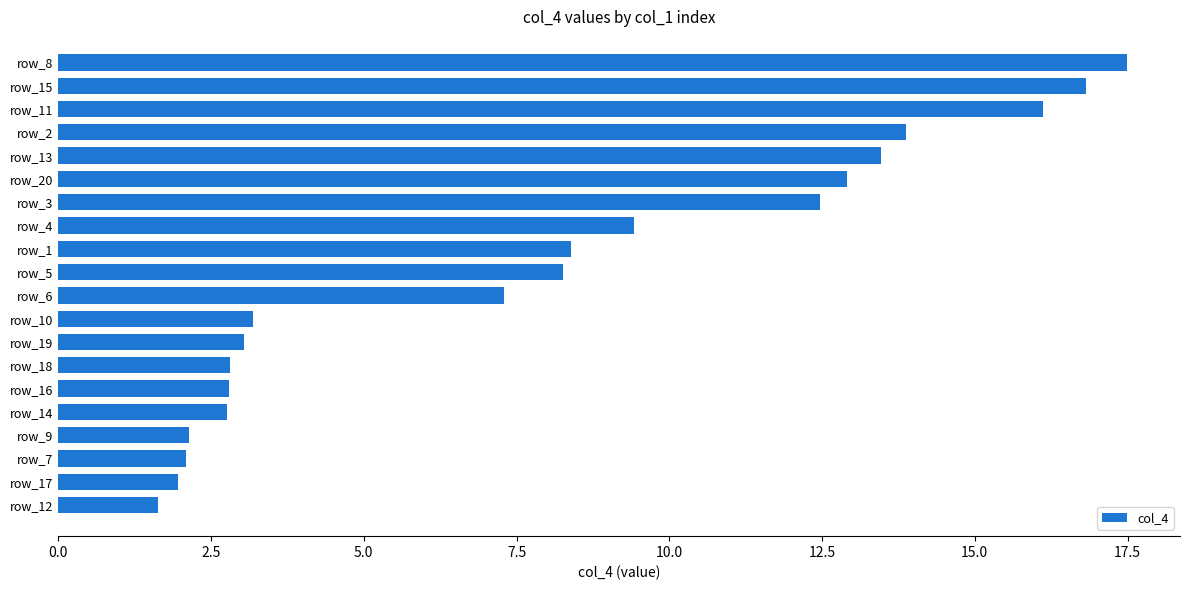

What is the change in value from row_12 to row_6?

+5.7